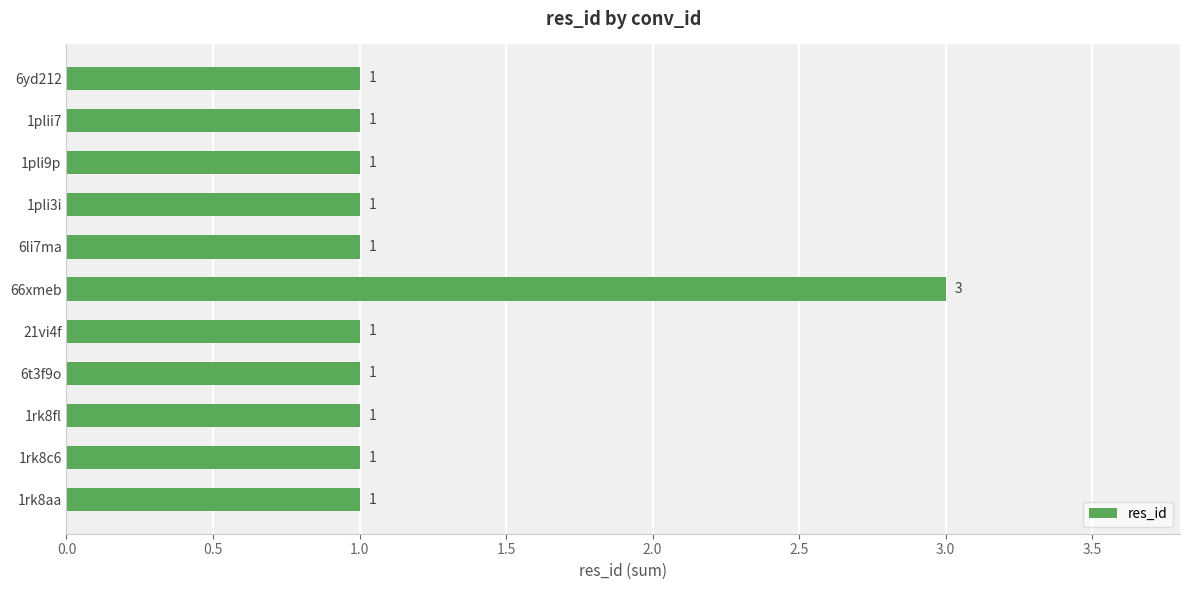

Reading top to bottom, extract all data points from this chart.

6yd212=1	1plii7=1	1pli9p=1	1pli3i=1	6li7ma=1	66xmeb=3	21vi4f=1	6t3f9o=1	1rk8fl=1	1rk8c6=1	1rk8aa=1